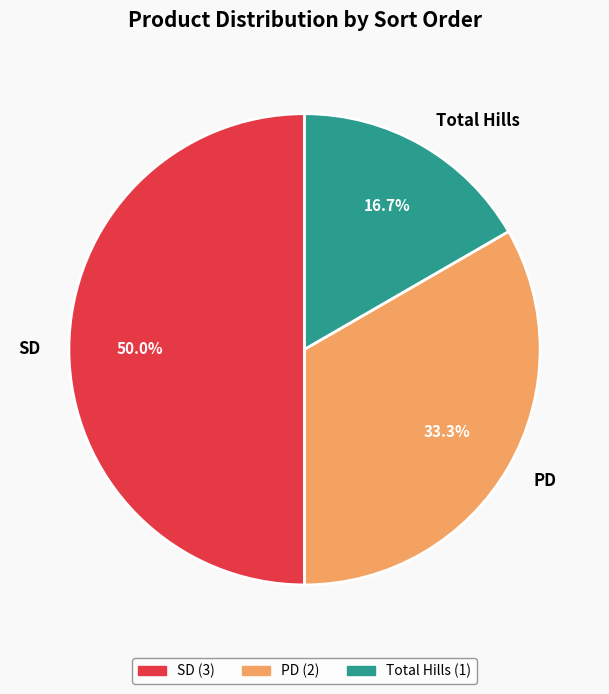

What is the smallest slice in the pie chart?

Total Hills